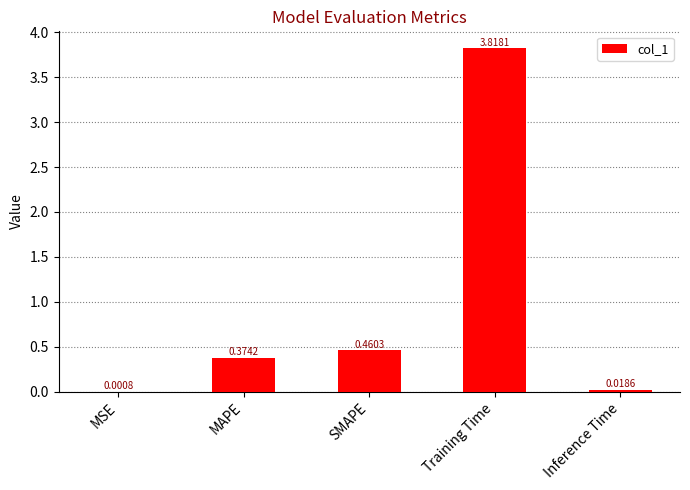

Between SMAPE and Inference Time, which is larger?

SMAPE